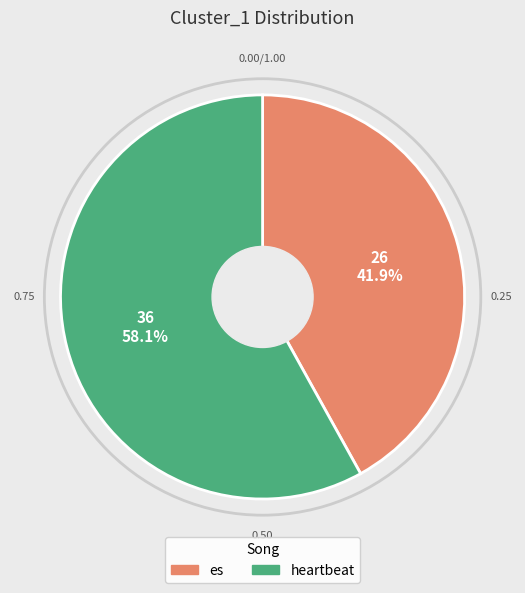

Do heartbeat and es together represent more than half of the pie?

Yes